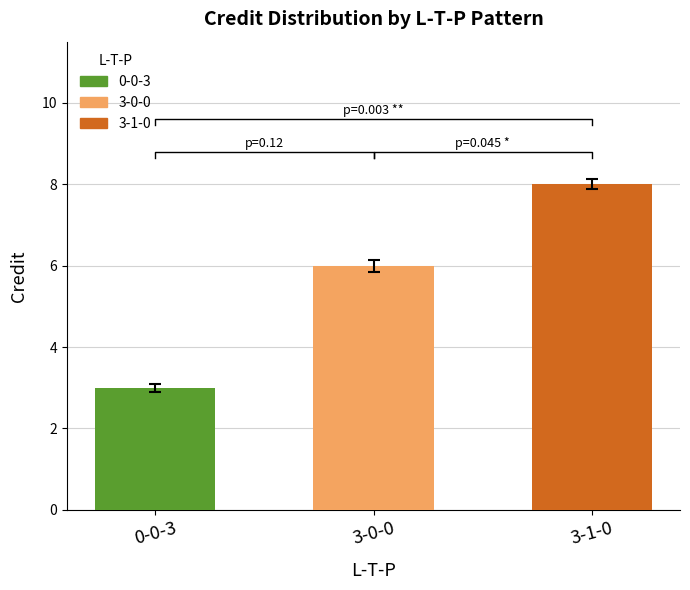

Between 3-0-0 and 3-1-0, which is larger?

3-1-0